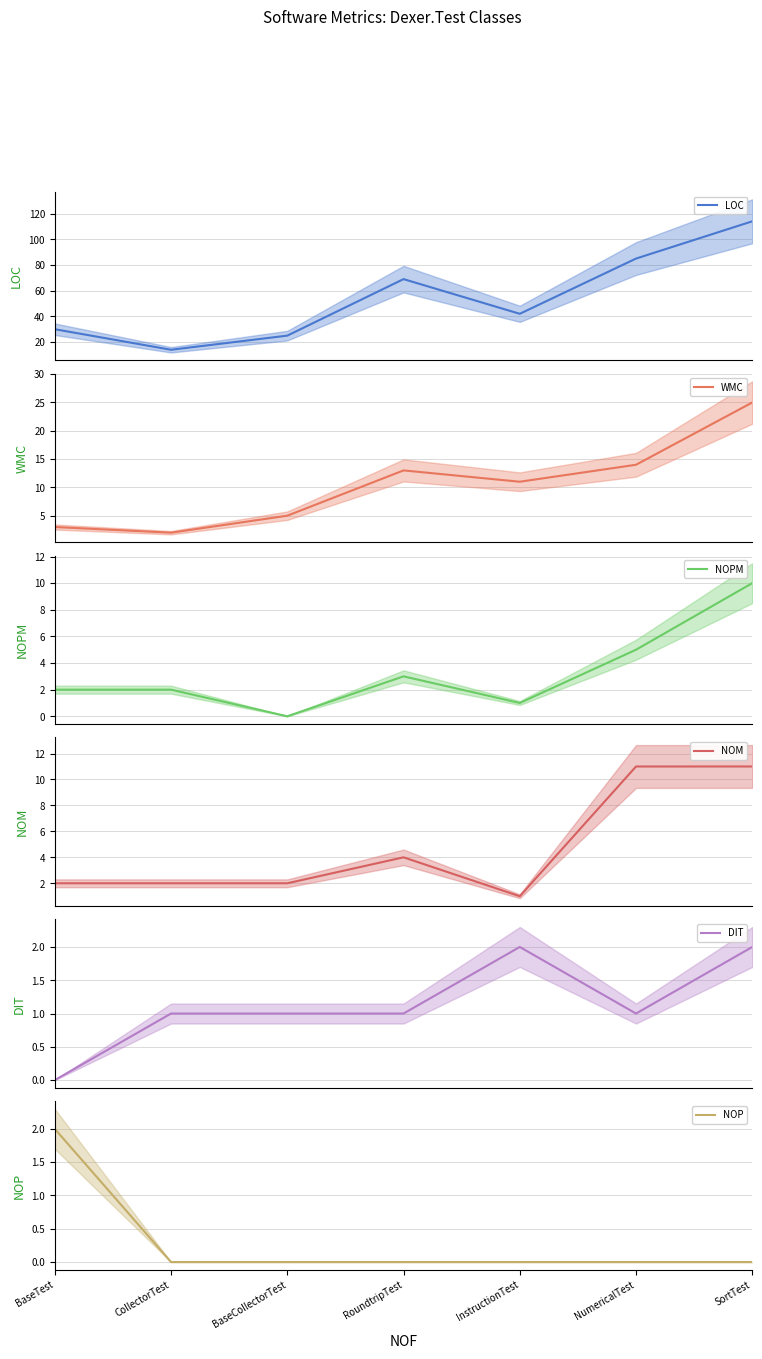

In DIT, how many points are lower than both neighbors (excluding endpoints)?

1